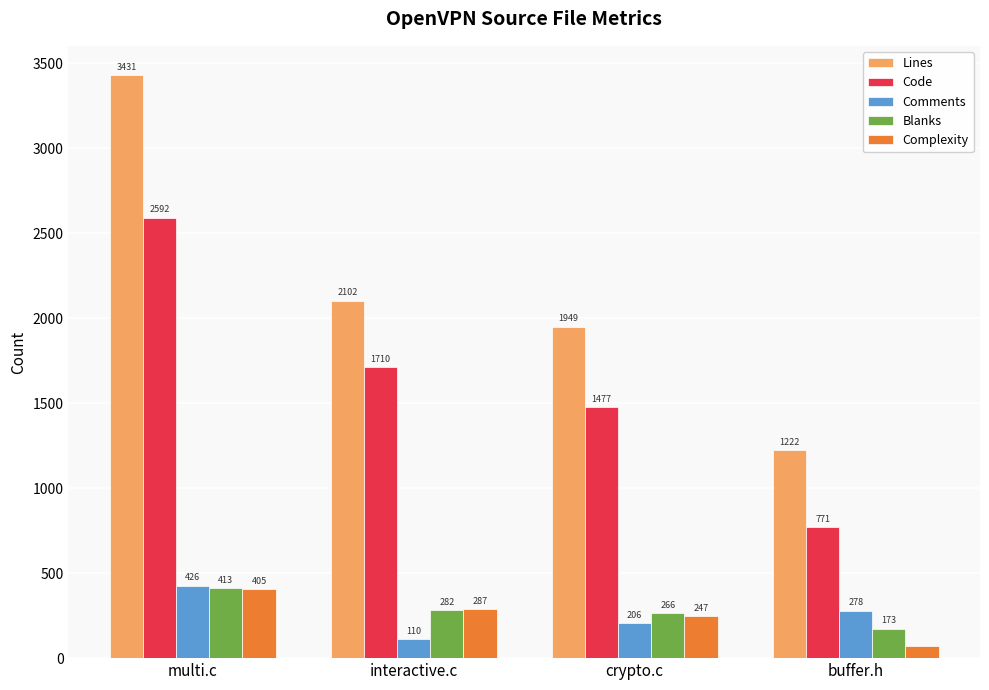

Reading left to right, transcribe all the data shown in this chart.

Lines: multi.c=3431	interactive.c=2102	crypto.c=1949	buffer.h=1222
Code: multi.c=2592	interactive.c=1710	crypto.c=1477	buffer.h=771
Comments: multi.c=426	interactive.c=110	crypto.c=206	buffer.h=278
Blanks: multi.c=413	interactive.c=282	crypto.c=266	buffer.h=173
Complexity: multi.c=405	interactive.c=287	crypto.c=247	buffer.h=72